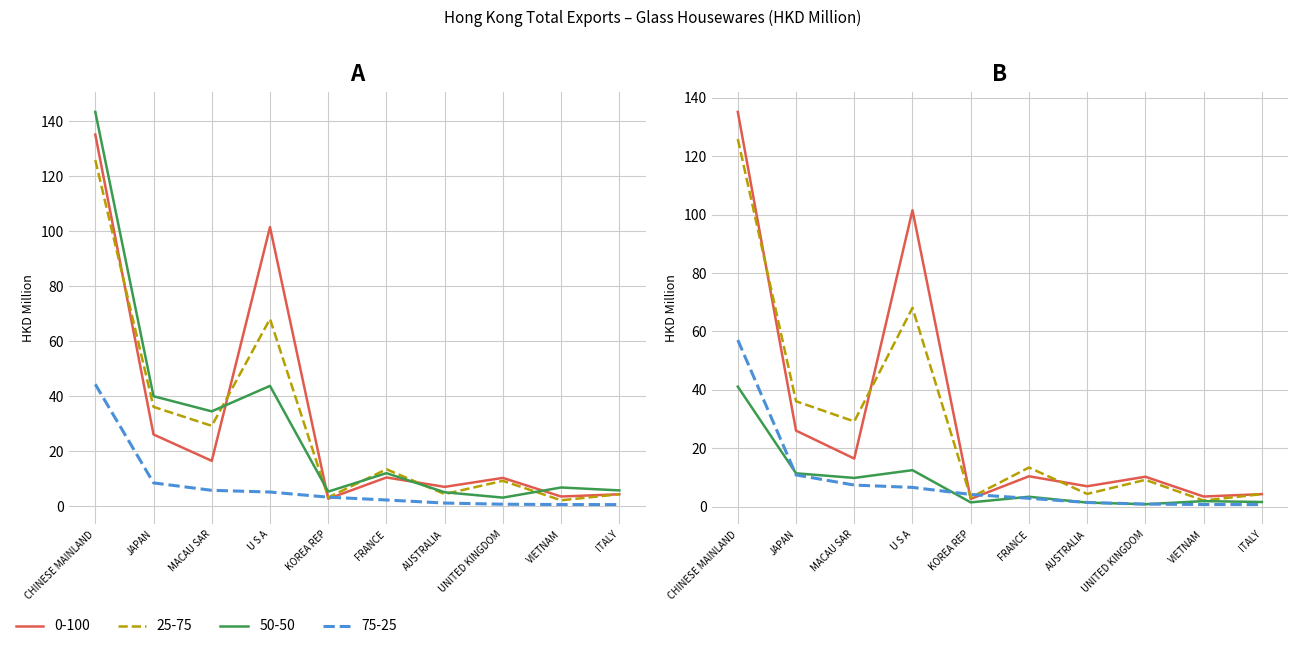

True or false: 202003_% Share has more than 1 points higher than both neighbors.

False